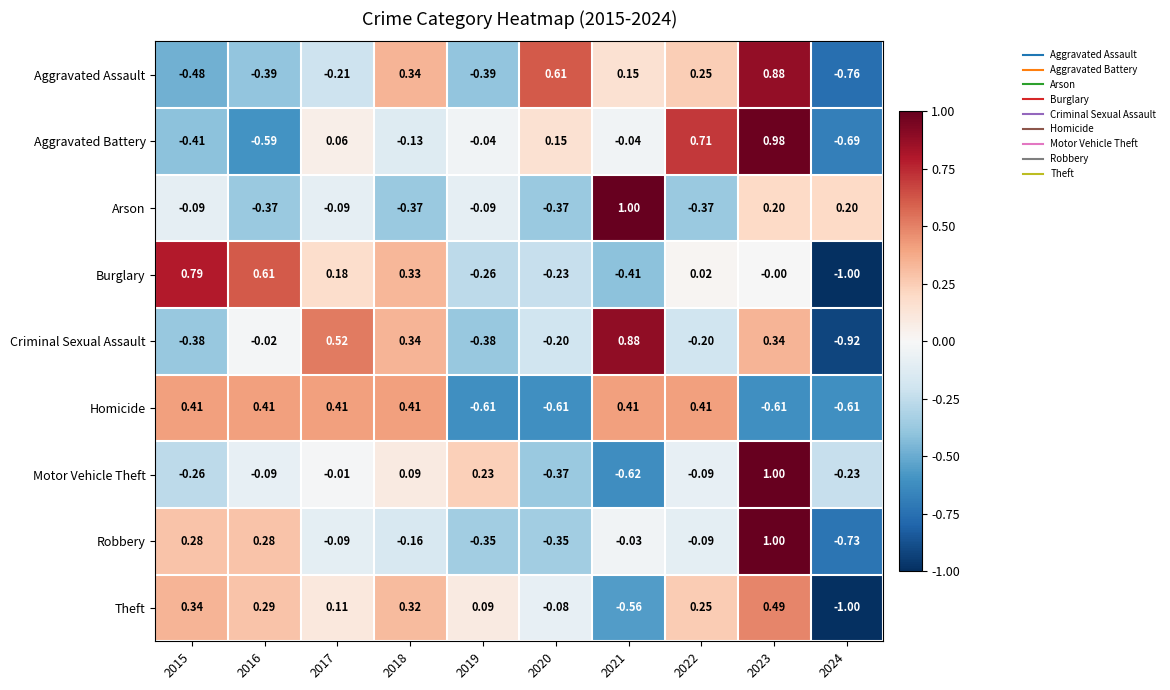

Which series has the widest spread of values?

Criminal Sexual Assault